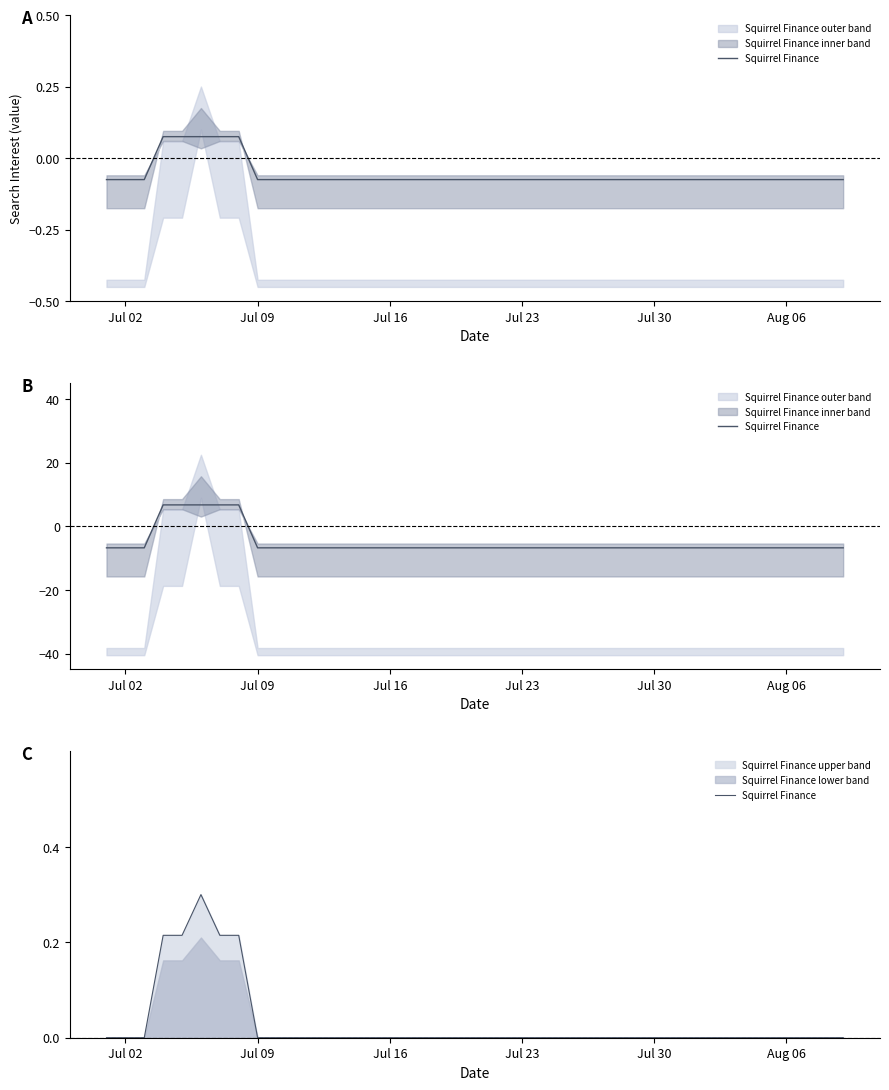

Reading left to right, extract all data points from this chart.

0.0	0.0	0.0	0.2	0.2	0.3	0.2	0.2	0.0	0.0	0.0	0.0	0.0	0.0	0.0	0.0	0.0	0.0	0.0	0.0	0.0	0.0	0.0	0.0	0.0	0.0	0.0	0.0	0.0	0.0	0.0	0.0	0.0	0.0	0.0	0.0	0.0	0.0	0.0	0.0